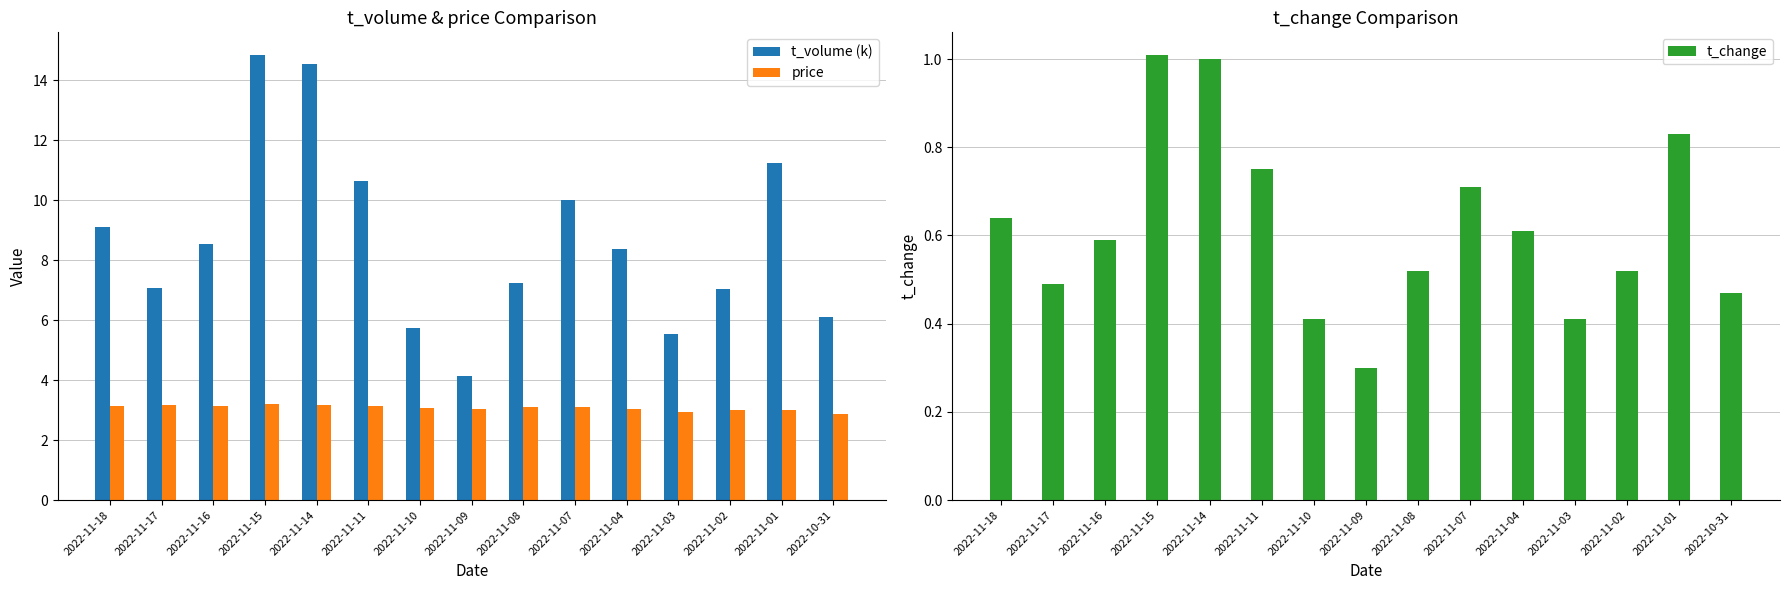

True or false: price has a value of 4.9 at 2022-11-10.

False